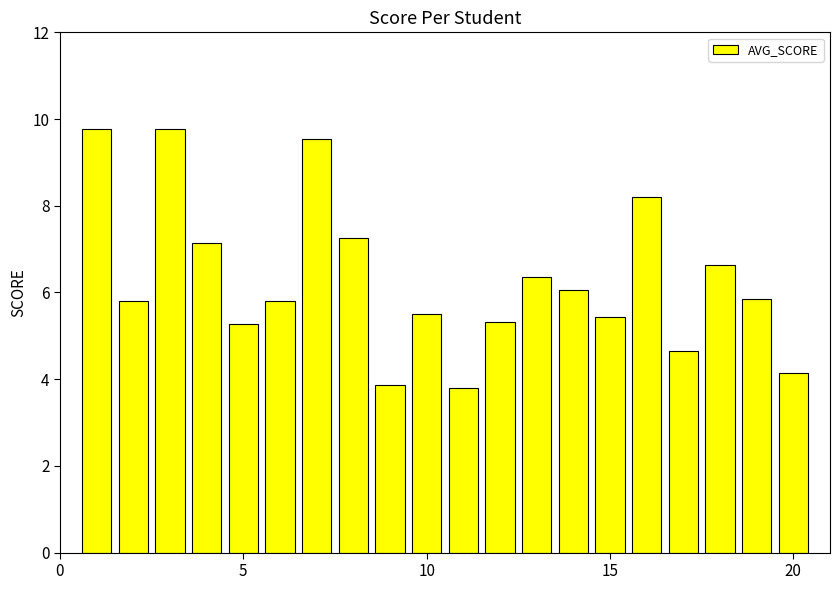

How many series are shown in this chart?

1